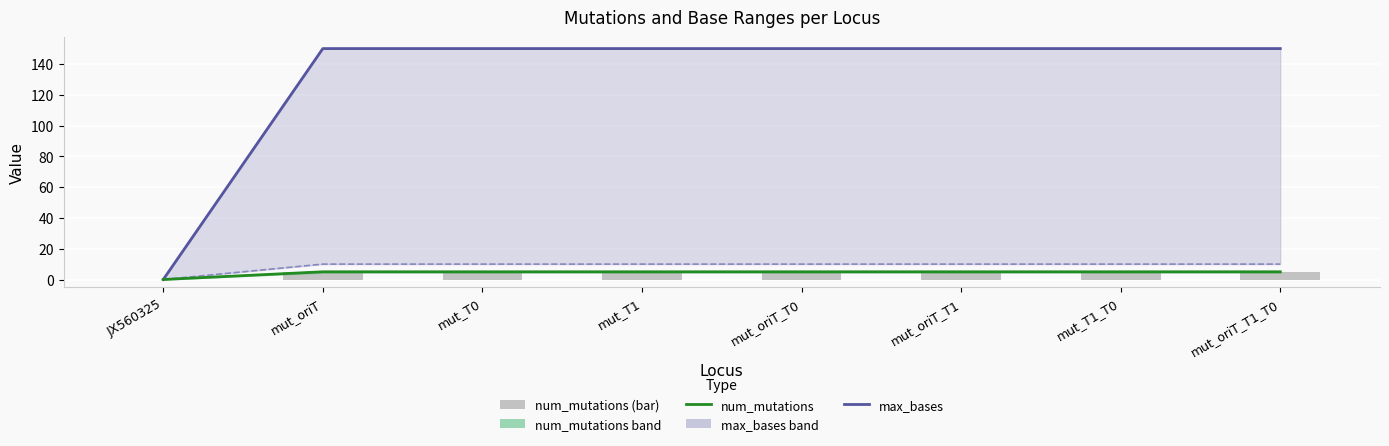

Reading right to left, extract all data points from this chart.

max_bases: 150	150	150	150	150	150	150	0
min_bases: 10	10	10	10	10	10	10	0
num_mutations line: 5	5	5	5	5	5	5	0
num_mutations: 5	5	5	5	5	5	5	0